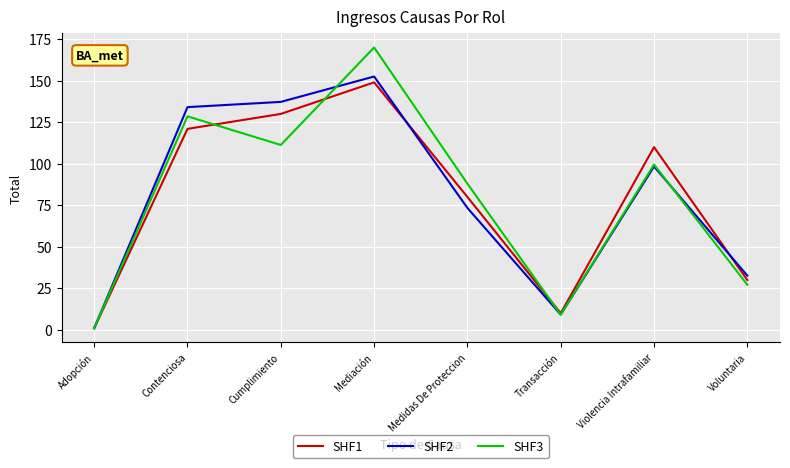

Reading left to right, transcribe all the data shown in this chart.

SHF1: 1.0	121.0	130.0	149.0	80.0	10.0	110.0	30.0
SHF2: 1.0	134.1	137.2	152.5	73.4	9.2	98.3	32.6
SHF3: 1.0	128.6	111.3	170.0	88.0	9.1	99.5	27.2